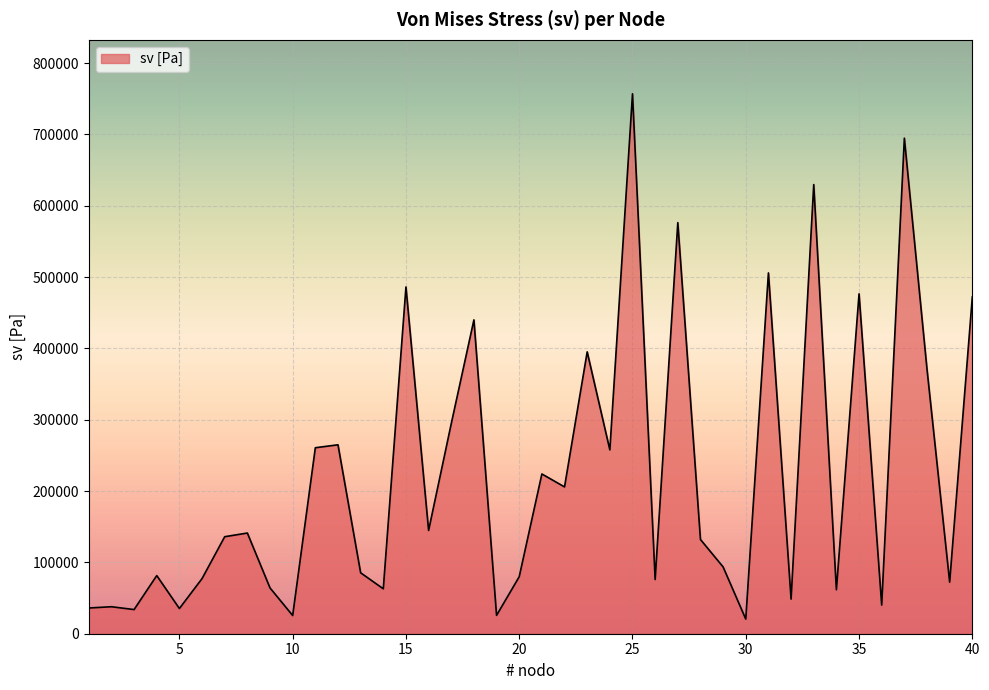

What is the maximum value shown in the chart?

756953.6